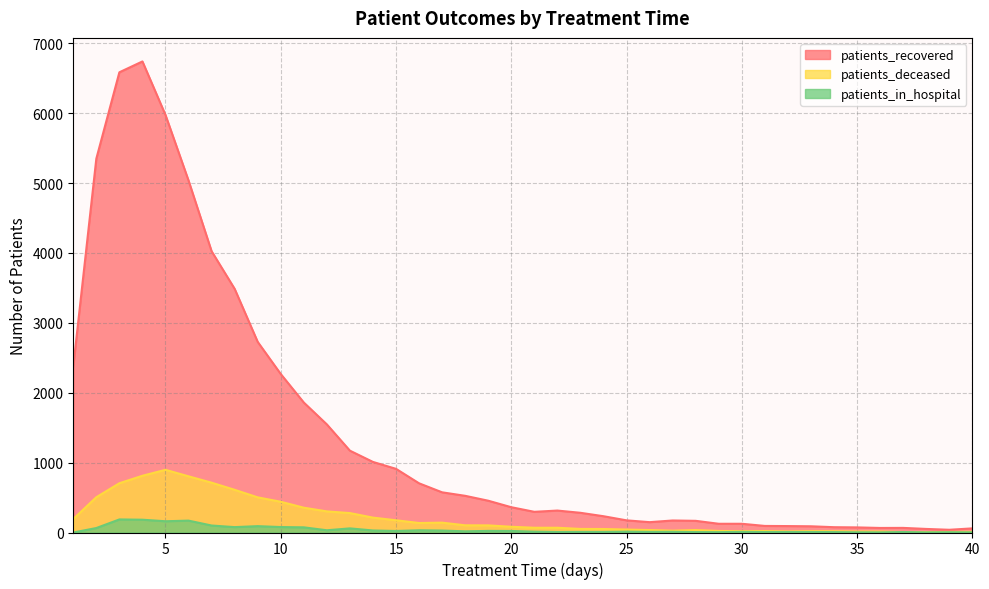

True or false: patients_deceased and patients_recovered intersect in this chart.

False